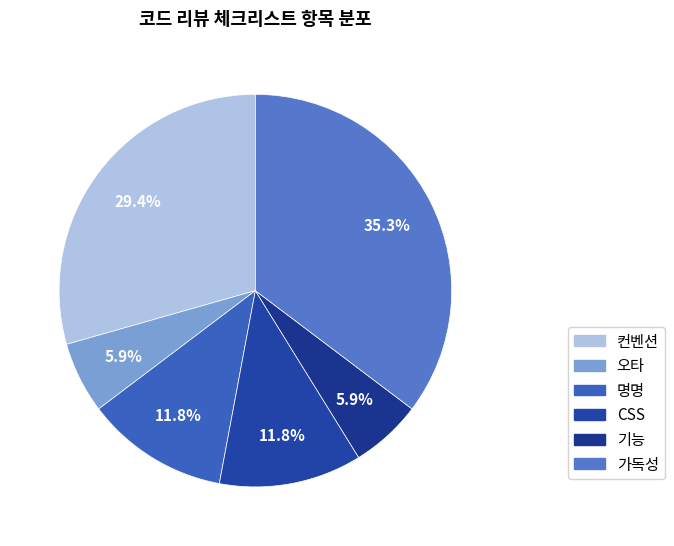

To the nearest percent, what portion does 오타 represent?

6%